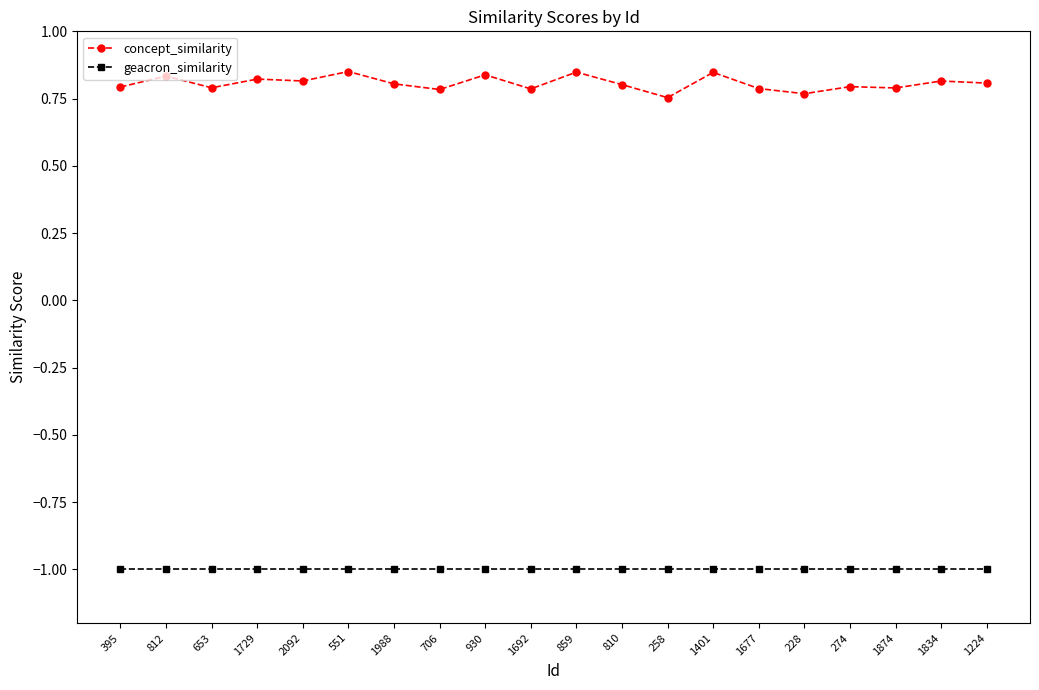

What is the label of the 8th point from the left?

706